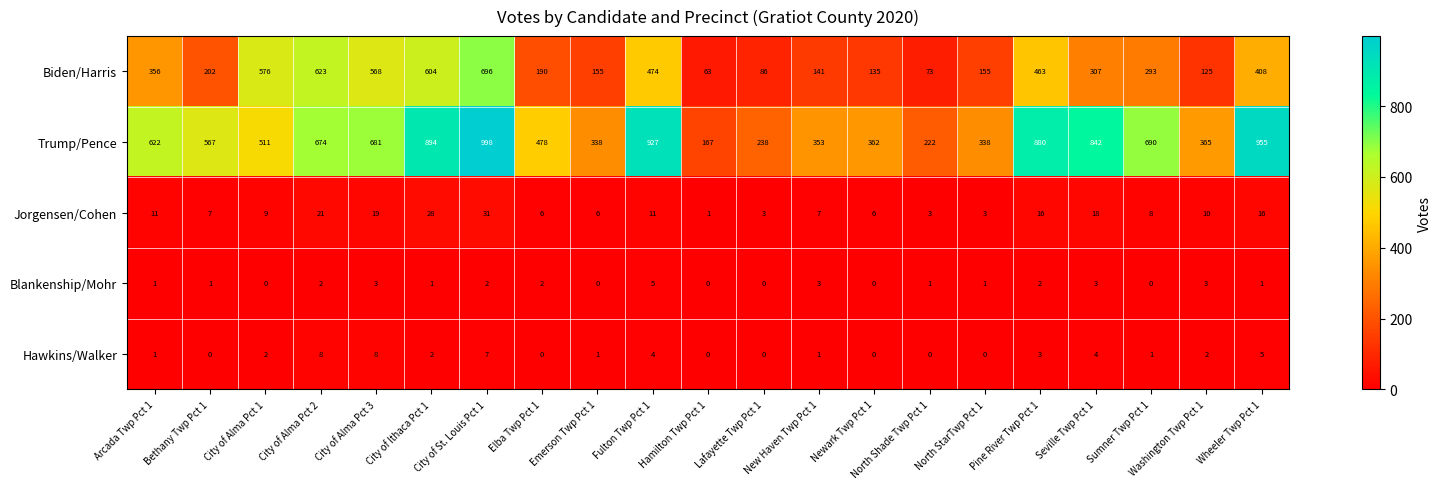

Rank the series by their maximum value, from lowest to highest.

Blankenship/Mohr, Hawkins/Walker, Jorgensen/Cohen, Biden/Harris, Trump/Pence